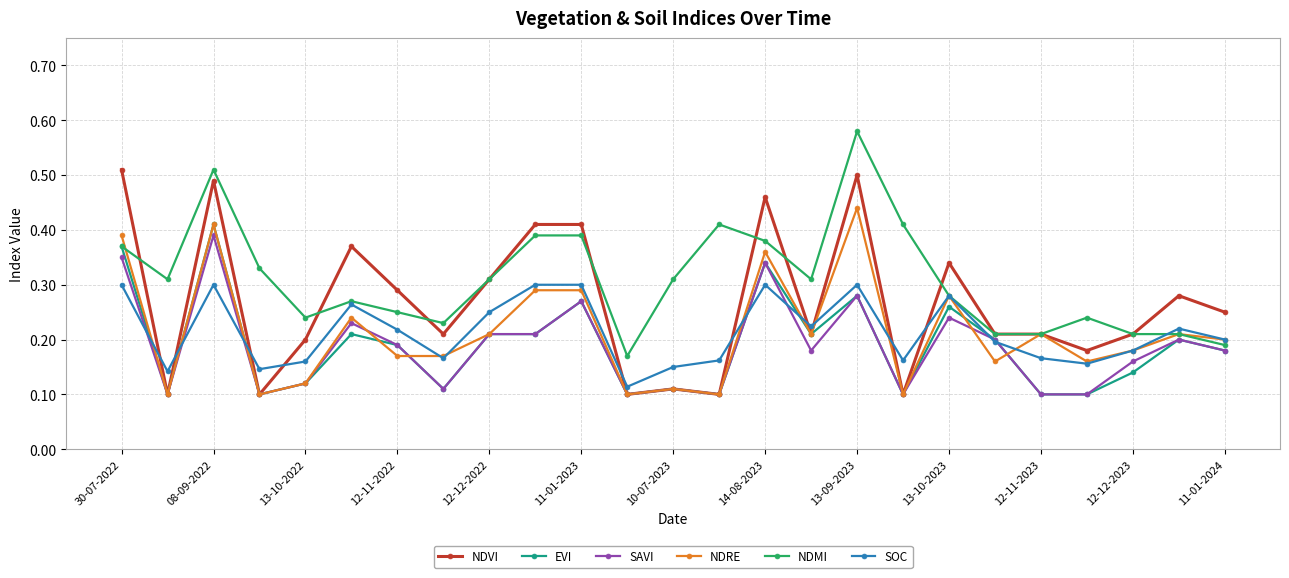

How many NDVI values are between 0 and 1?

25